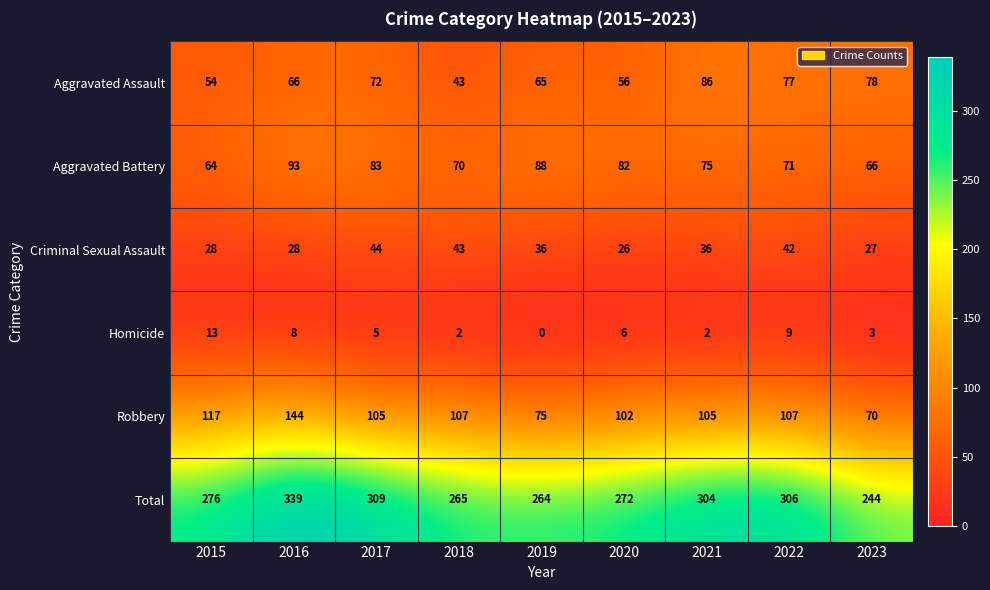

Between 2019 and 2020, which series saw the biggest shift?

Robbery